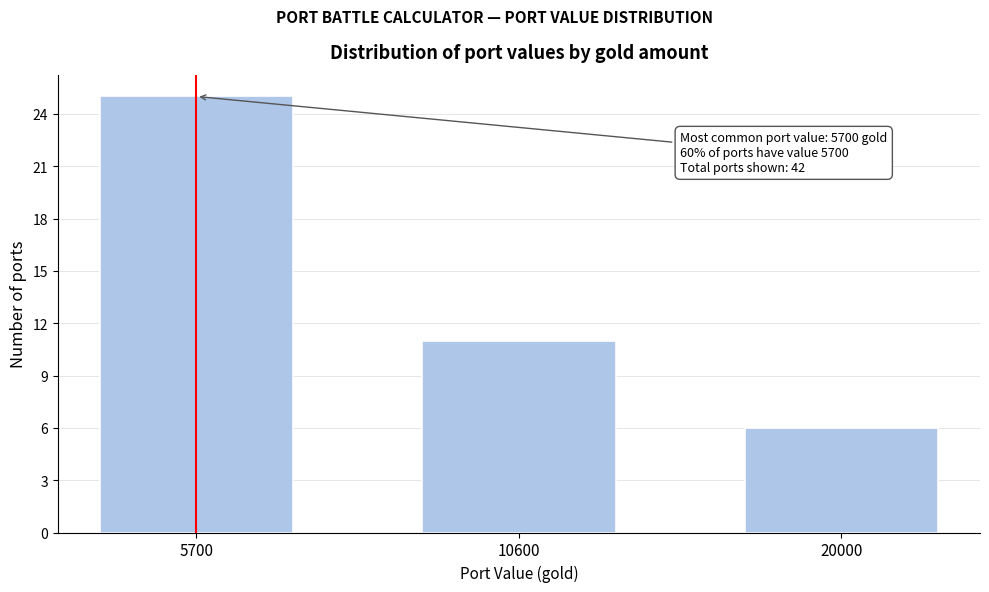

Reading left to right, transcribe all the data shown in this chart.

5700=25	10600=11	20000=6